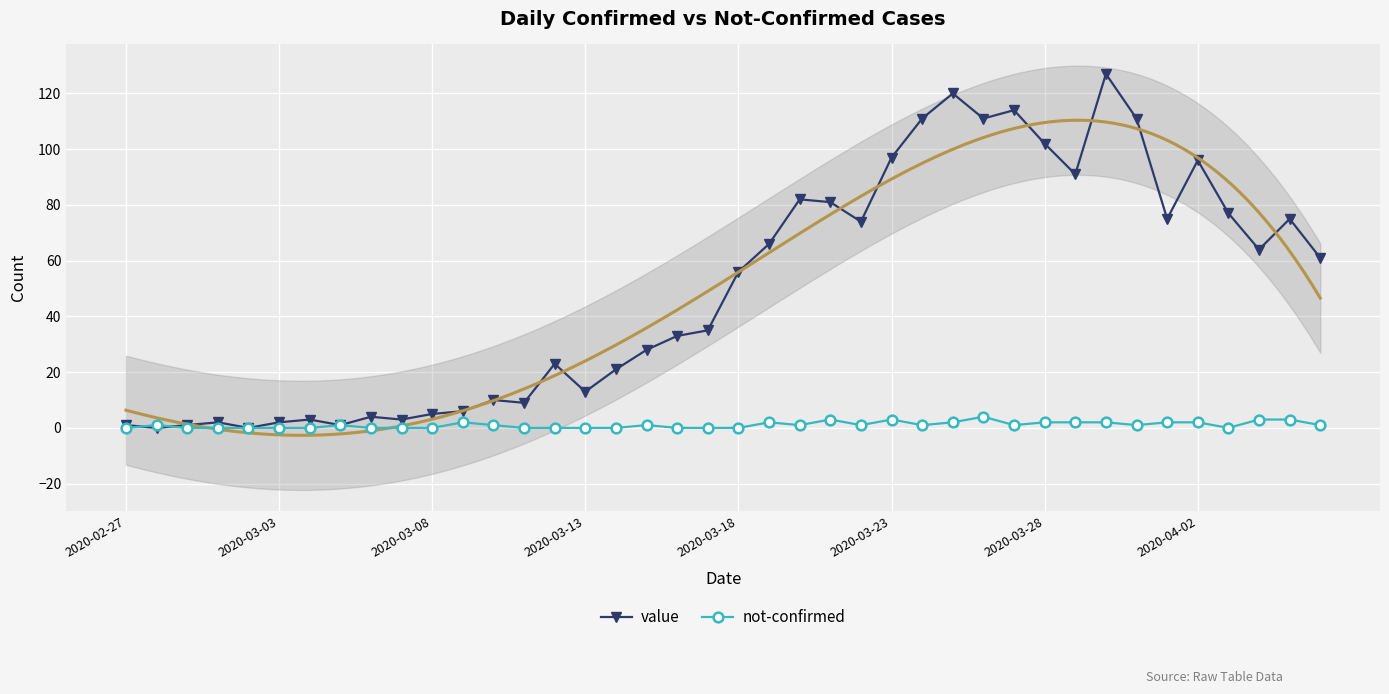

True or false: not-confirmed has more than 0 points higher than both neighbors.

True